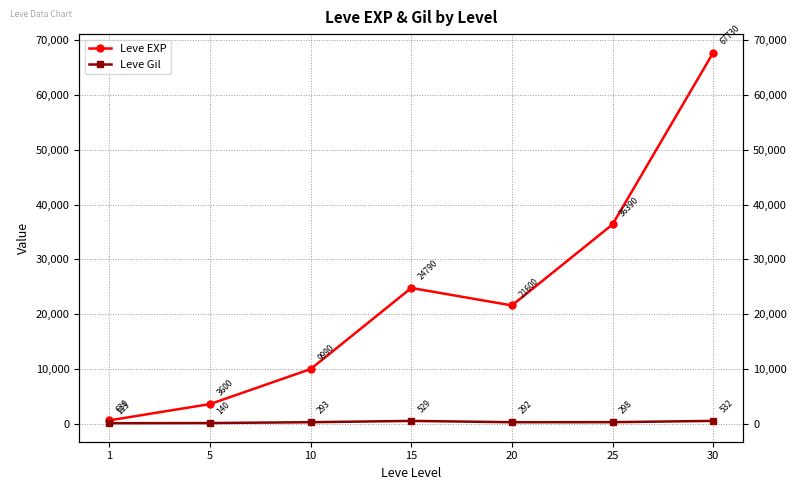

What is the spread (max minus min) of values at 20?

21308